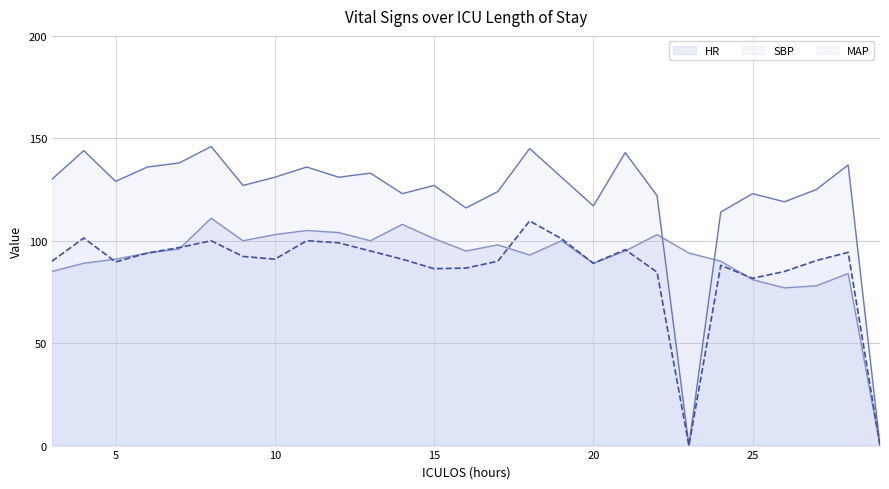

Reading left to right, what are all the values shown in this chart?

HR: 3=85.0	4=89.0	5=91.0	6=94.0	7=96.0	8=111.0	9=100.0	10=103.0	11=105.0	12=104.0	13=100.0	14=108.0	15=101.0	16=95.0	17=98.0	18=93.0	19=100.0	20=89.0	21=95.0	22=103.0	23=94.0	24=90.0	25=81.0	26=77.0	27=78.0	28=84.0	29=0.0
SBP: 3=130.0	4=144.0	5=129.0	6=136.0	7=138.0	8=146.0	9=127.0	10=131.0	11=136.0	12=131.0	13=133.0	14=123.0	15=127.0	16=116.0	17=124.0	18=145.0	19=131.0	20=117.0	21=143.0	22=122.0	23=0.0	24=114.0	25=123.0	26=119.0	27=125.0	28=137.0	29=0.0
MAP: 3=90.0	4=101.3	5=89.7	6=94.0	7=96.7	8=100.0	9=92.3	10=91.0	11=100.0	12=99.0	13=95.0	14=91.0	15=86.3	16=86.7	17=90.0	18=109.7	19=101.0	20=89.0	21=95.7	22=84.7	23=0.0	24=88.0	25=81.7	26=85.0	27=90.3	28=94.3	29=0.0